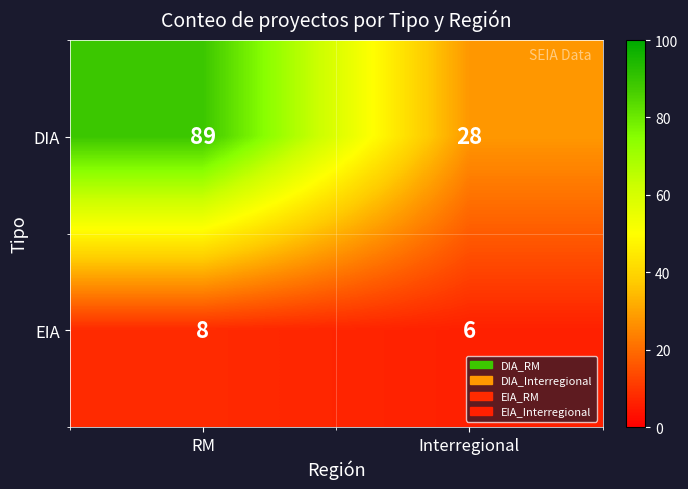

Which label corresponds to the smallest value in the chart?

Interregional